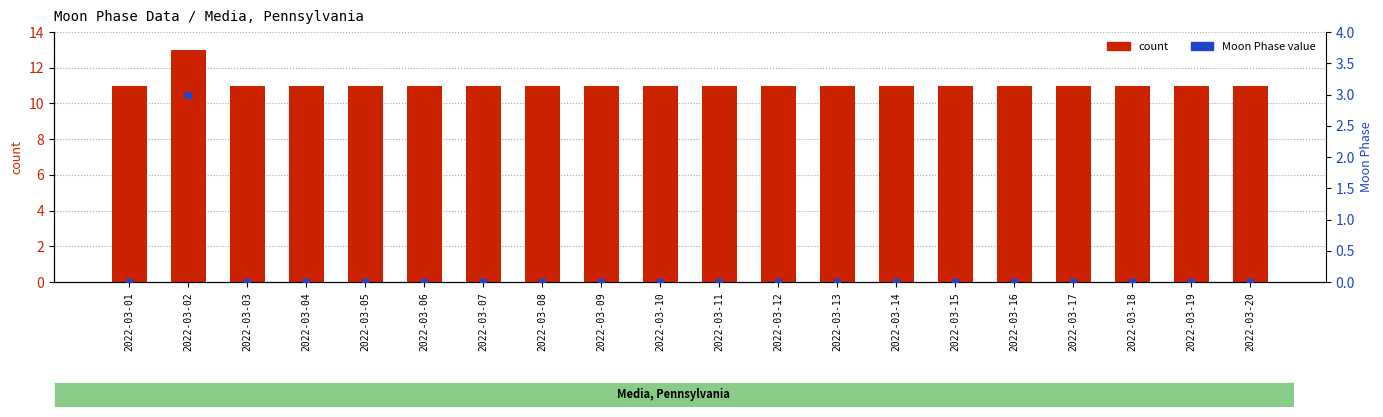

Which series has the largest Y range (max minus min)?

Moon Phase value